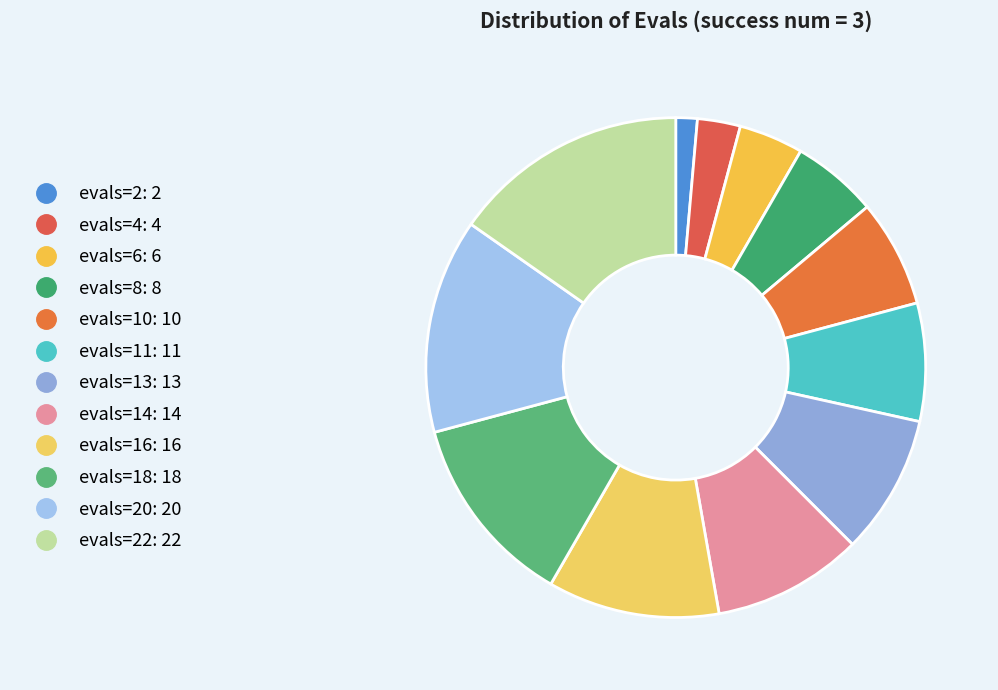

How many segments does this pie chart have?

12